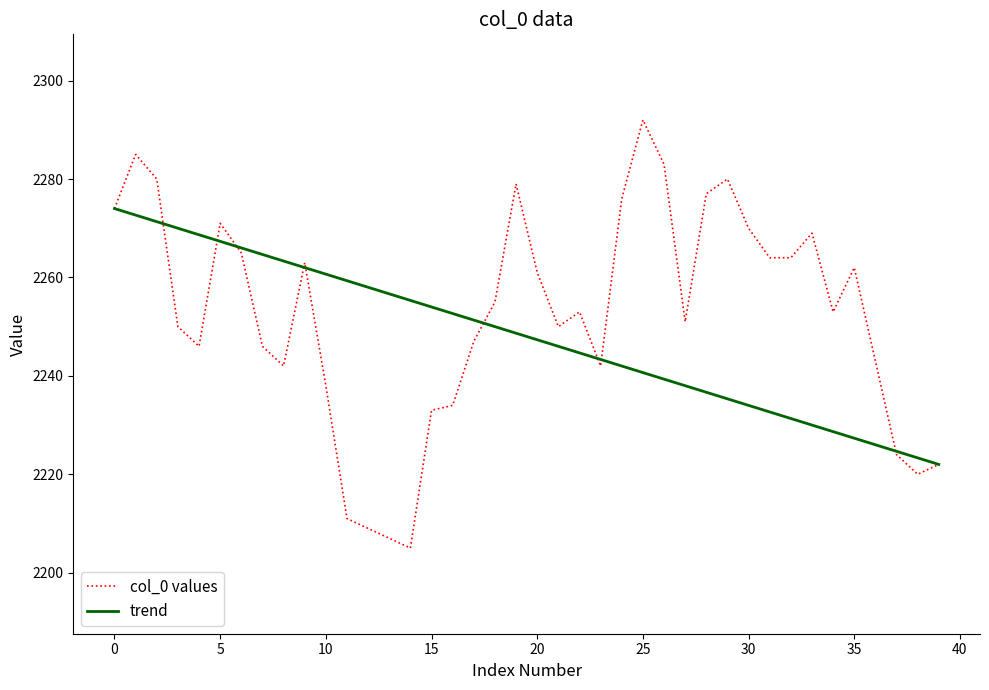

Which series has the widest spread of values?

col_0 values